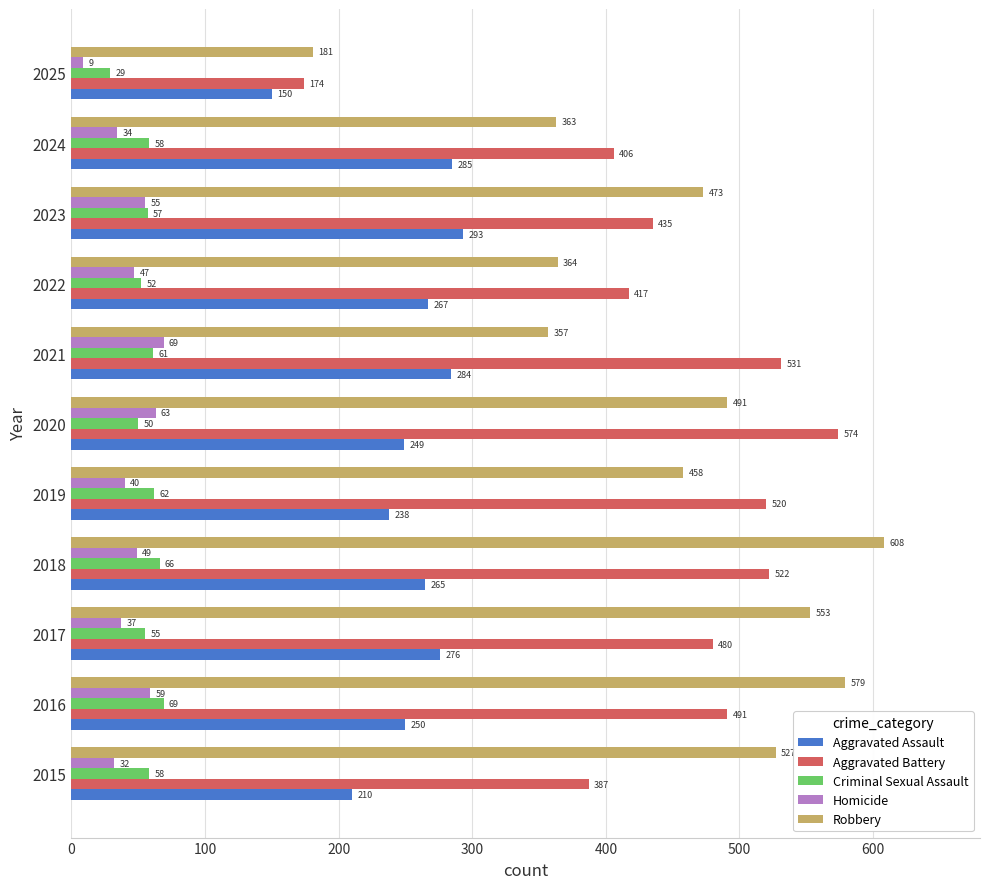

At which label is Aggravated Battery closest to 374?

2015